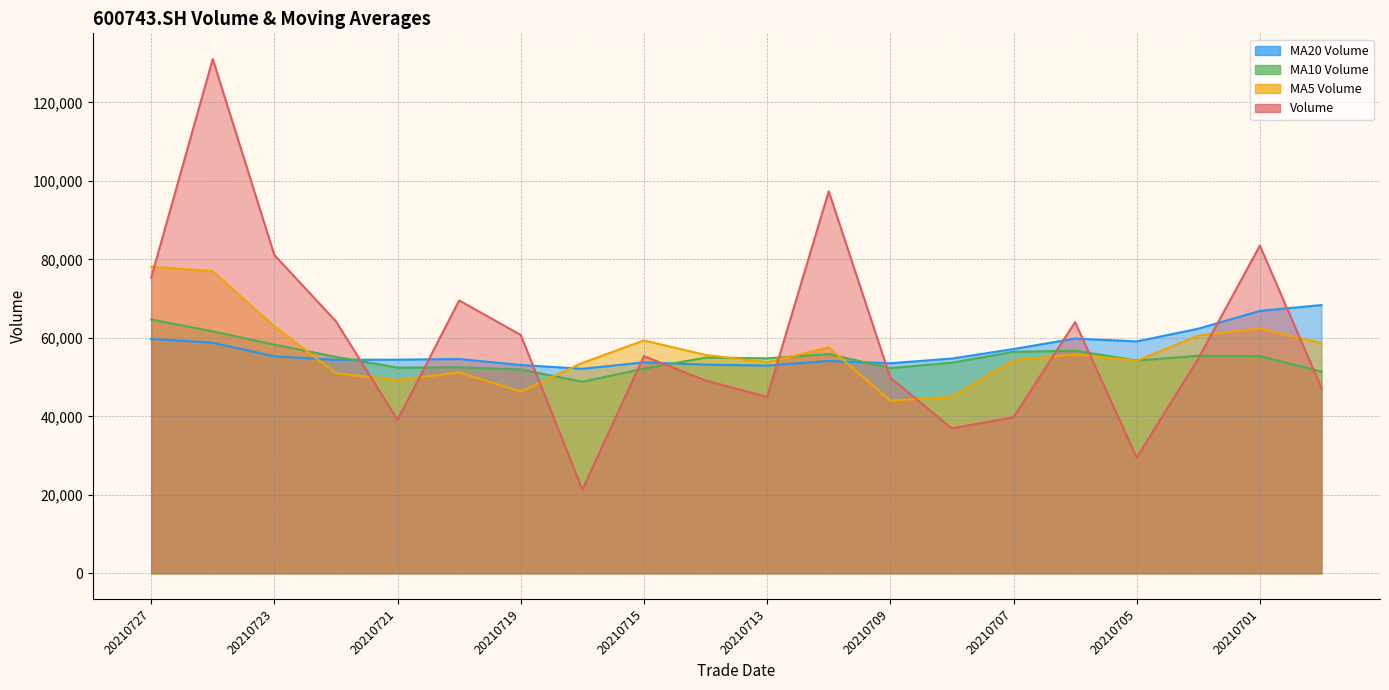

What is the highest value of the ma_v_20 series?

68361.5